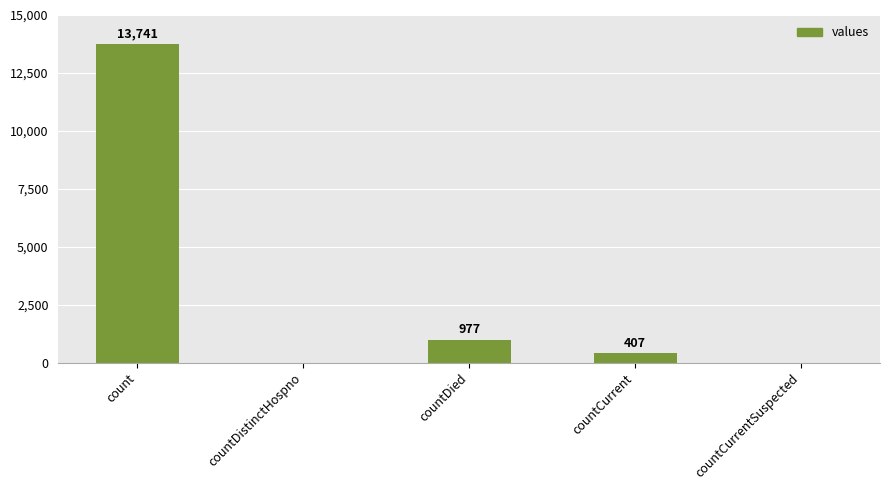

The value at count is 13741. True or false?

True